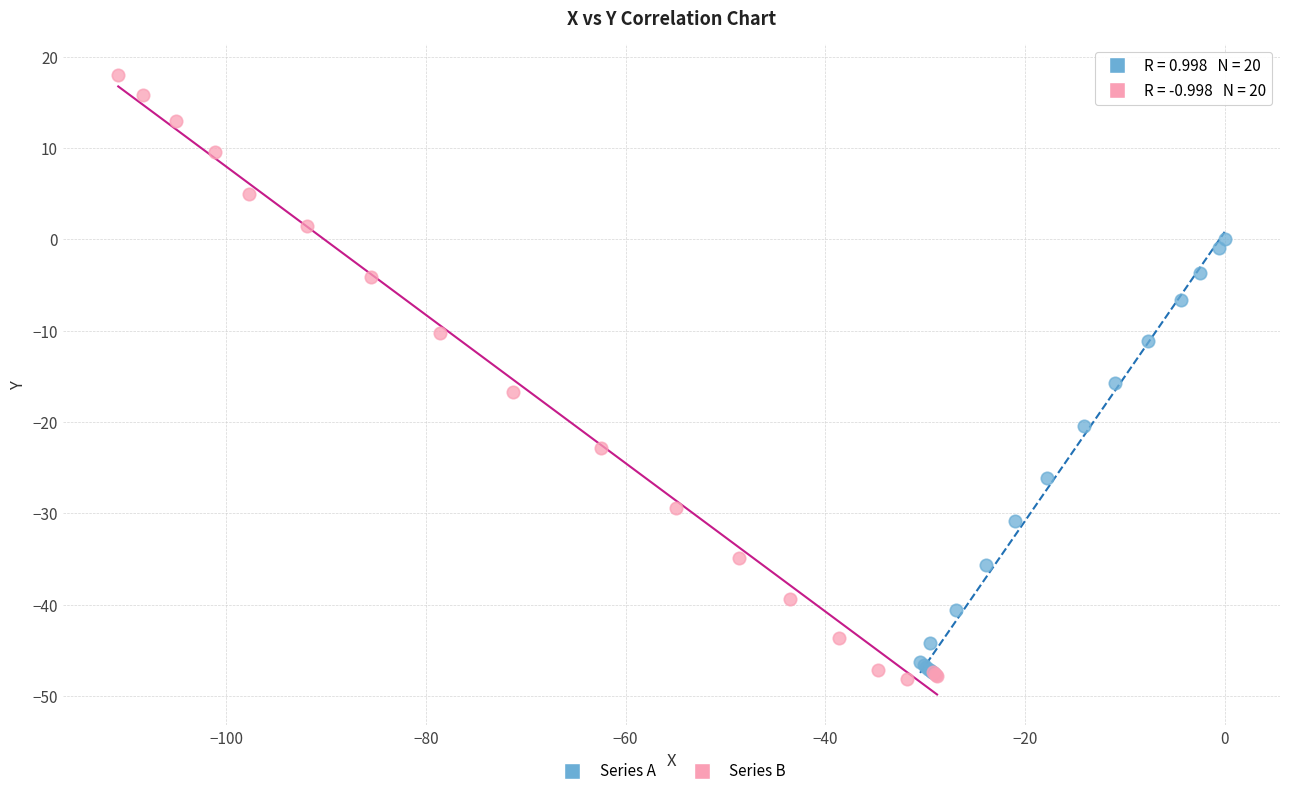

Which series contains the highest Y value?

Series B